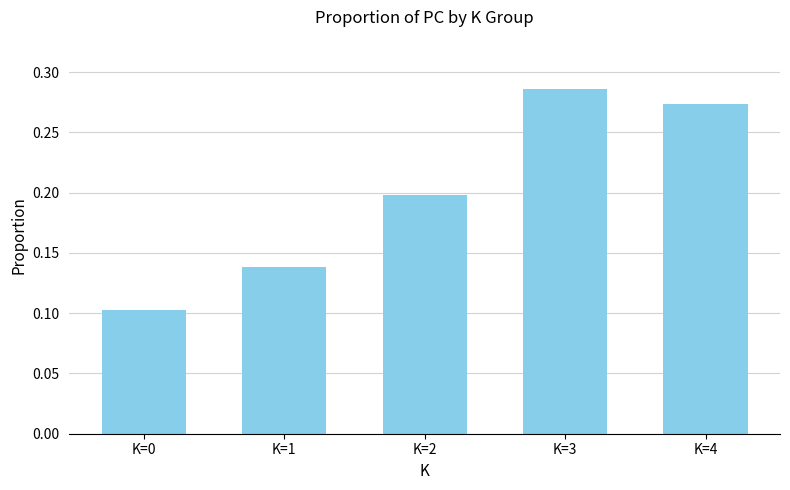

Where is the data nearest to the value 0?

K=0